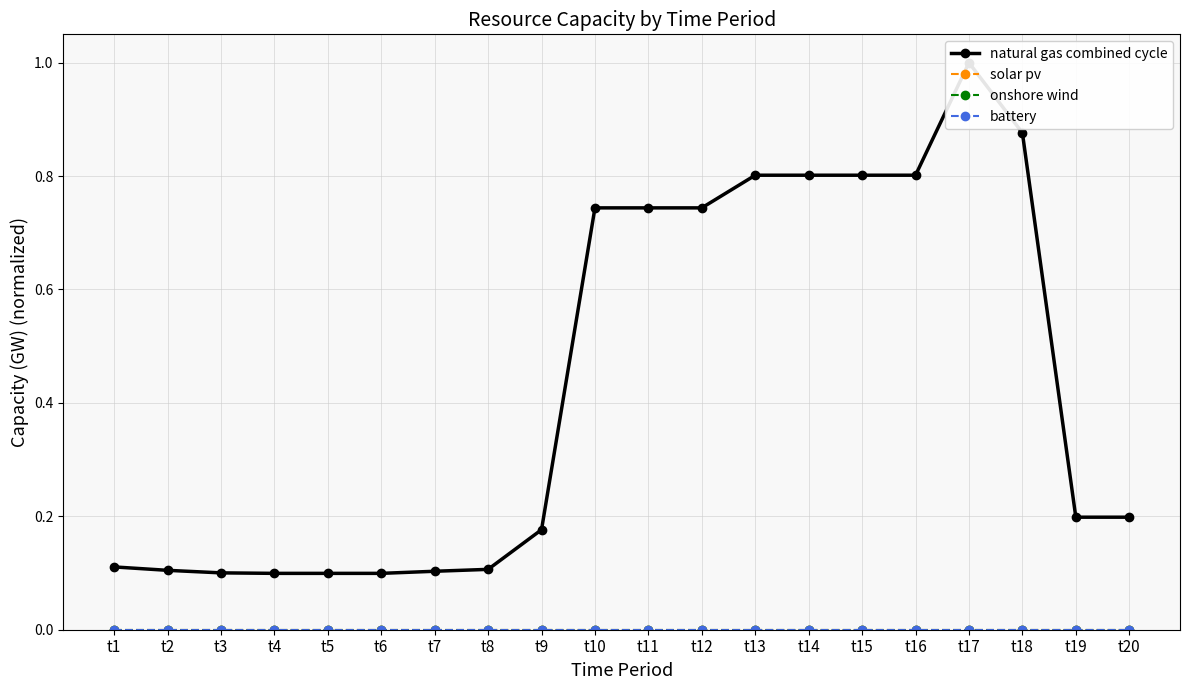

What is the difference between the highest and lowest values at t4?

0.1